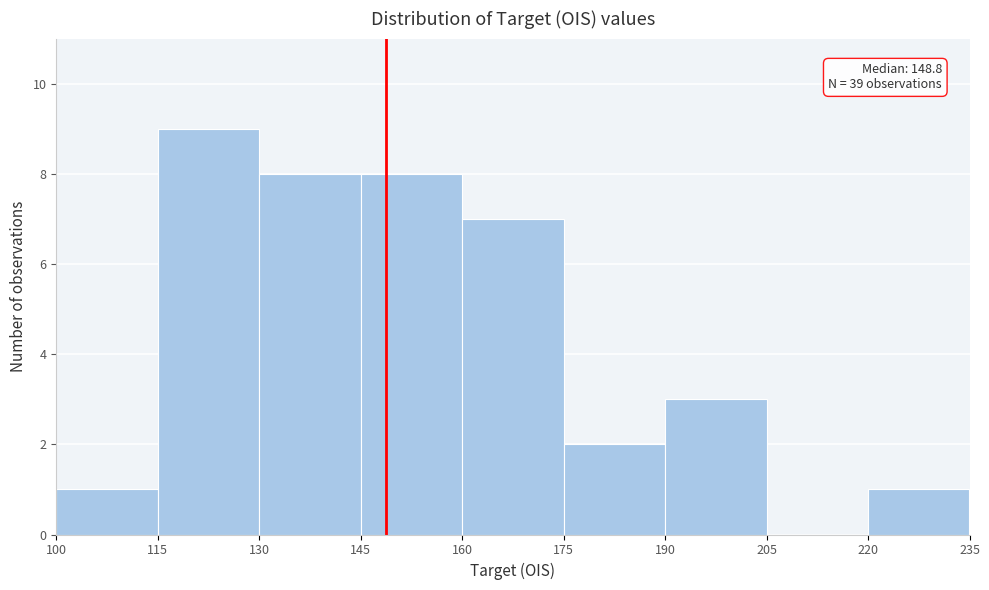

Which range on the x-axis has the tallest bar?

115 to 130